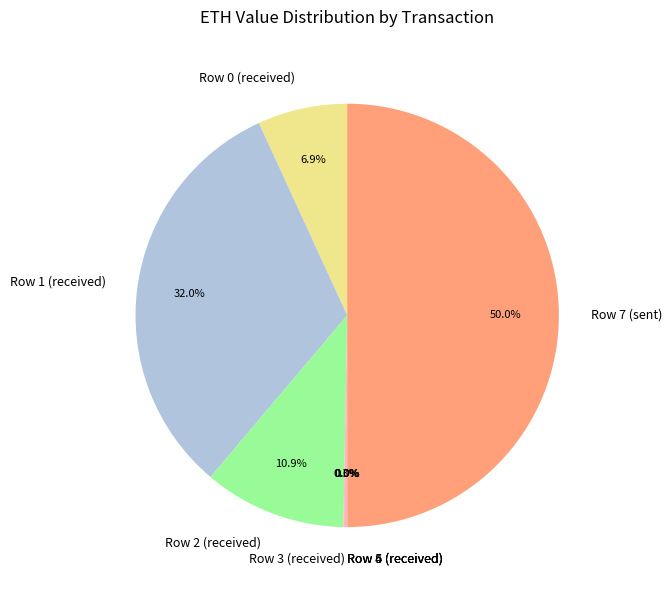

How many slices are in this pie chart?

8